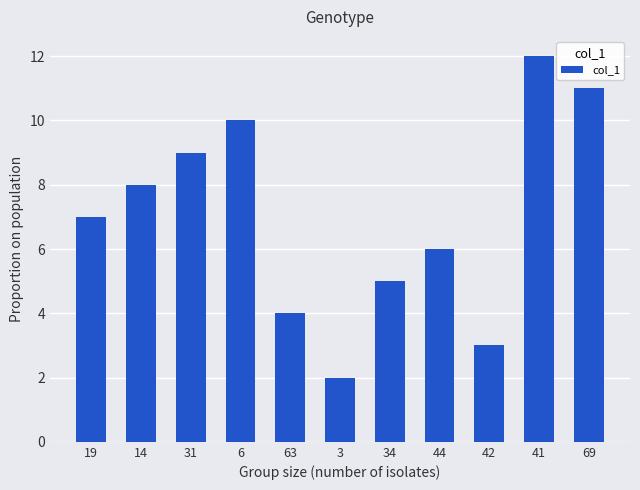

What is the average value?

7.0